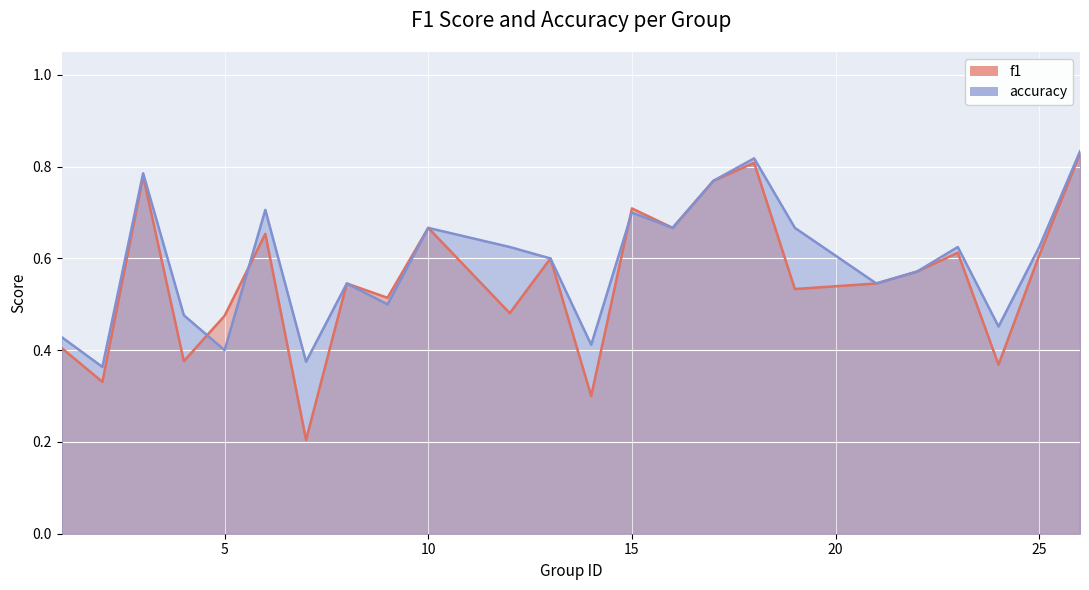

What are all the series names shown in the legend?

f1, accuracy